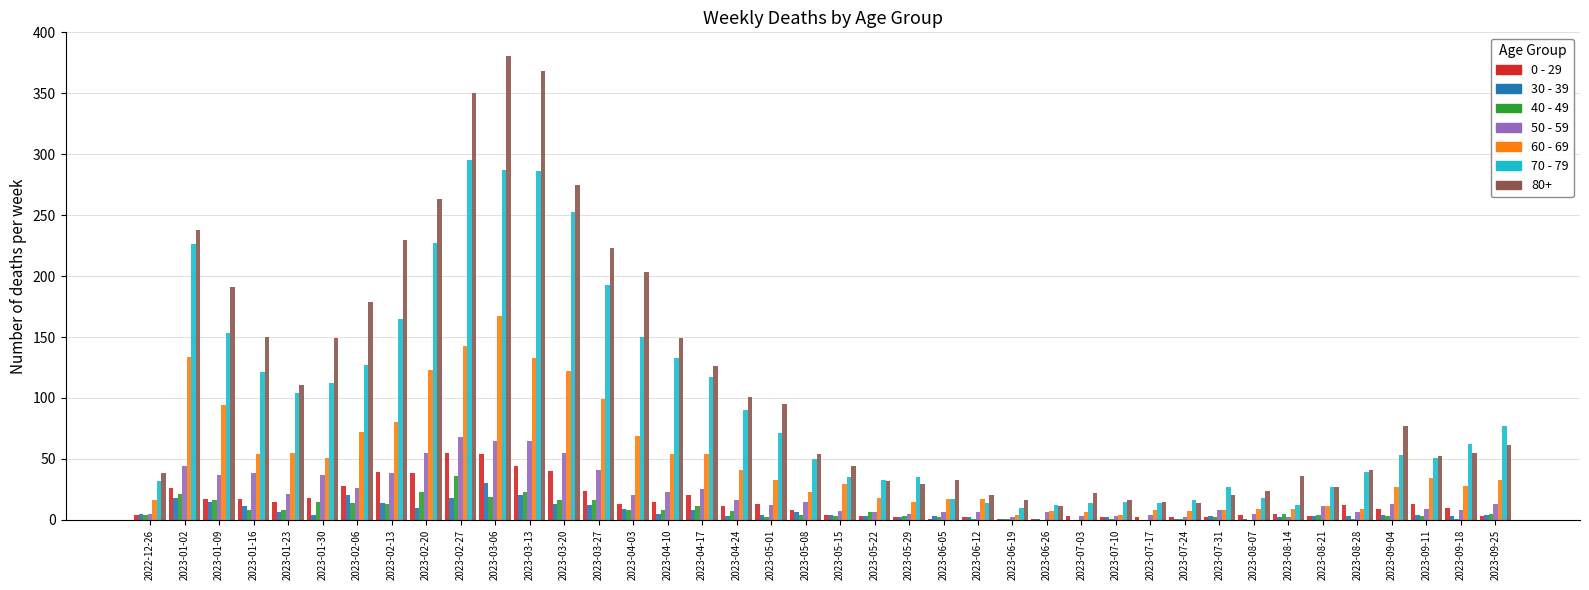

Which label corresponds to the largest value in the chart?

2023-03-06